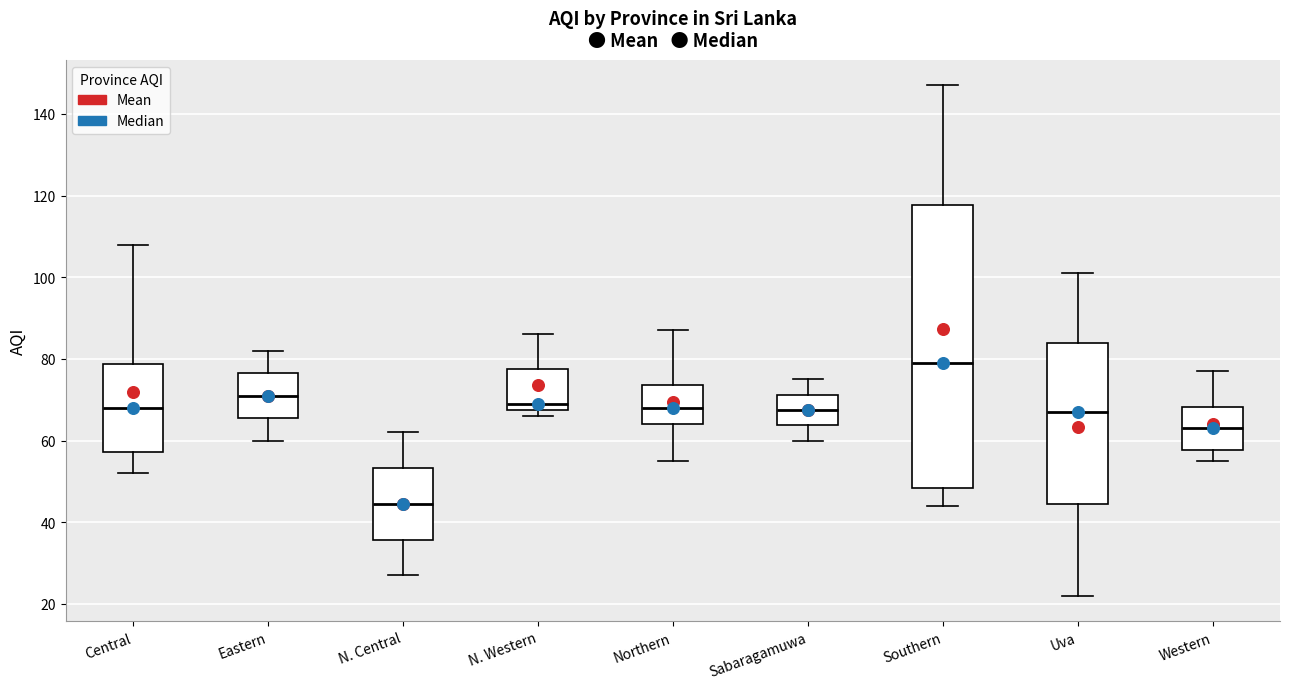

Reading left to right, transcribe this box plot: for each box, give where its median line is, the range the box spans, and where its two whiskers end, as read against the y-axis. The values are not printed on the chart, so give them approximately, as read against the axis.

Central: median 68, box 58 to 78, whiskers 52 to 108
Eastern: median 72, box 66 to 76, whiskers 60 to 82
N. Central: median 44, box 36 to 54, whiskers 28 to 62
N. Western: median 70, box 68 to 78, whiskers 66 to 86
Northern: median 68, box 64 to 74, whiskers 56 to 88
Sabaragamuwa: median 68, box 64 to 72, whiskers 60 to 76
Southern: median 80, box 48 to 118, whiskers 44 to 148
Uva: median 68, box 44 to 84, whiskers 22 to 102
Western: median 64, box 58 to 68, whiskers 56 to 78